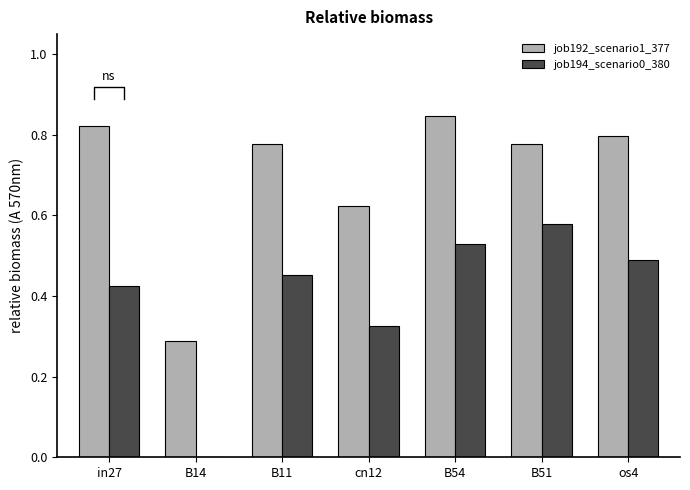

What is the spread (max minus min) of values at B14?

0.3